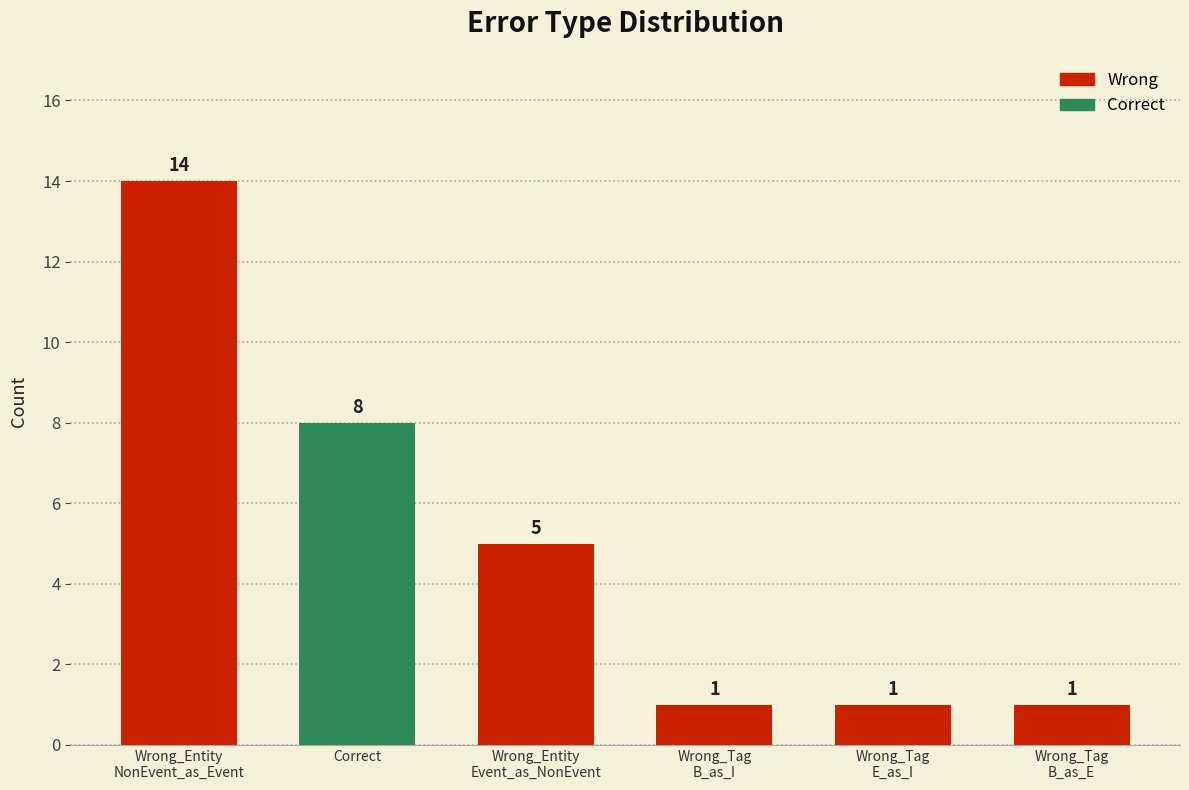

What is the sum of all values?

30